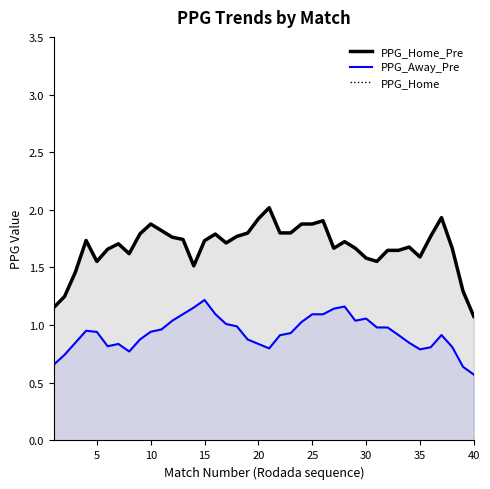

What is the maximum value shown in the chart?

2.0